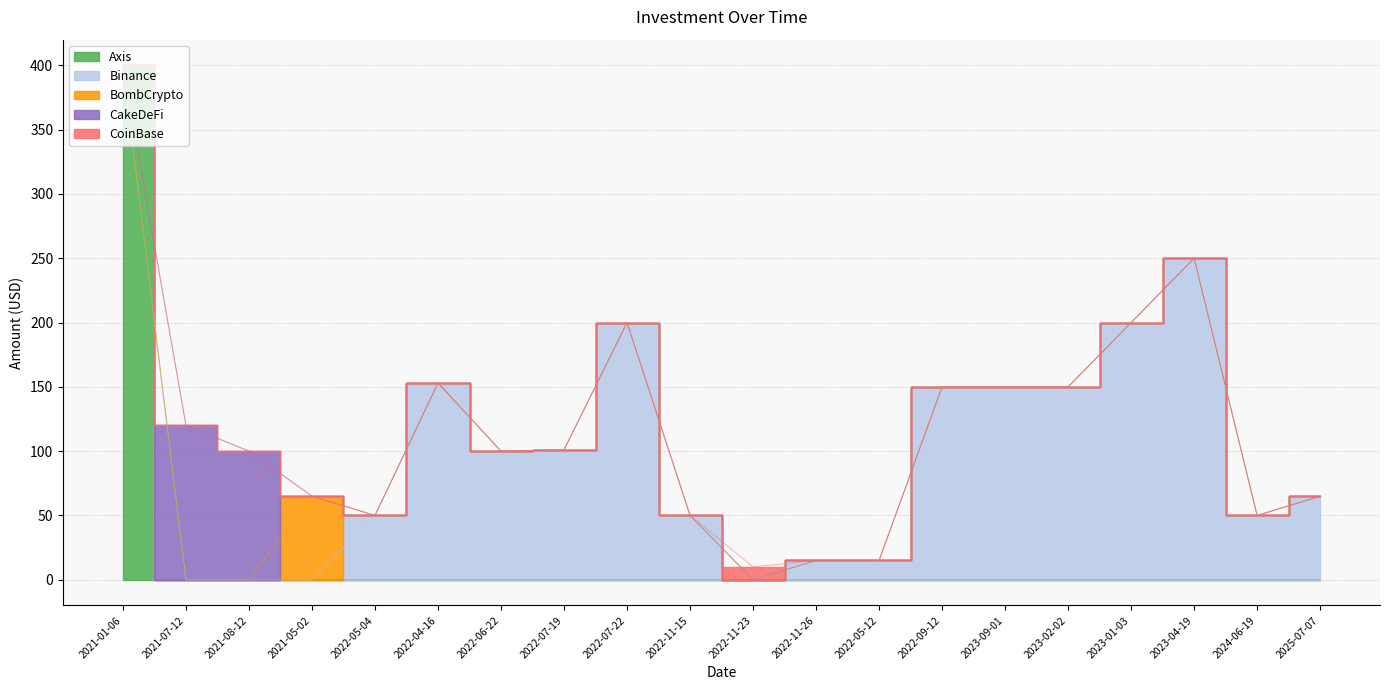

What is the value of the 15th point from the left?

150